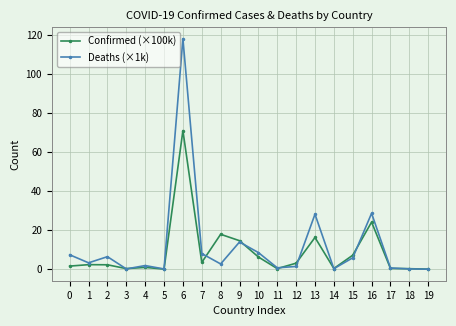

The value of Deaths (×1k) at 16 is 28.6. True or false?

True